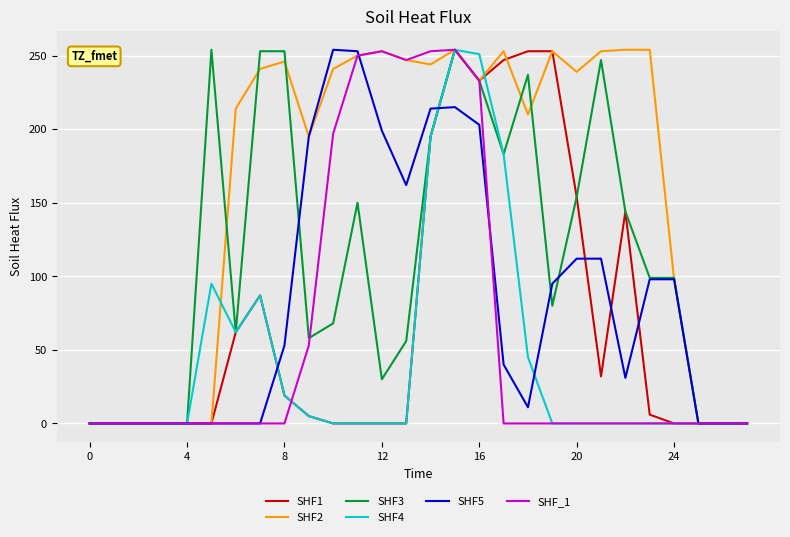

What is the greatest value displayed?

254